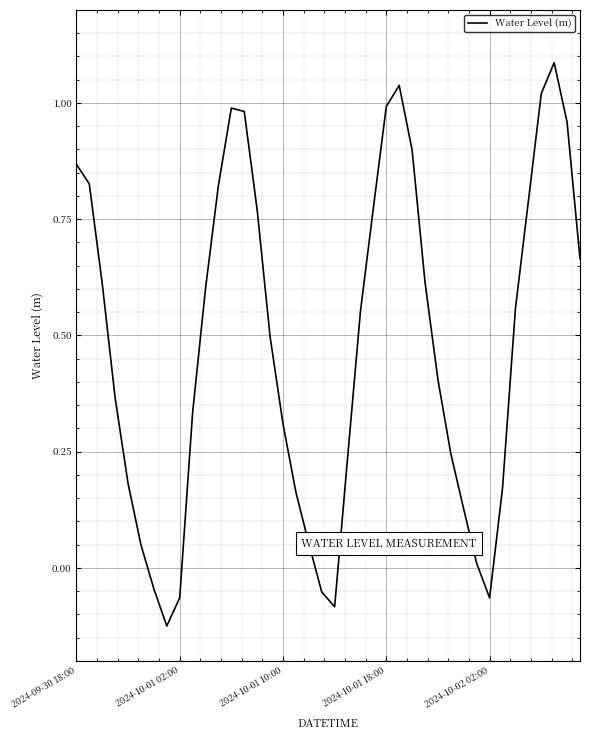

What is the greatest value displayed?

1.1